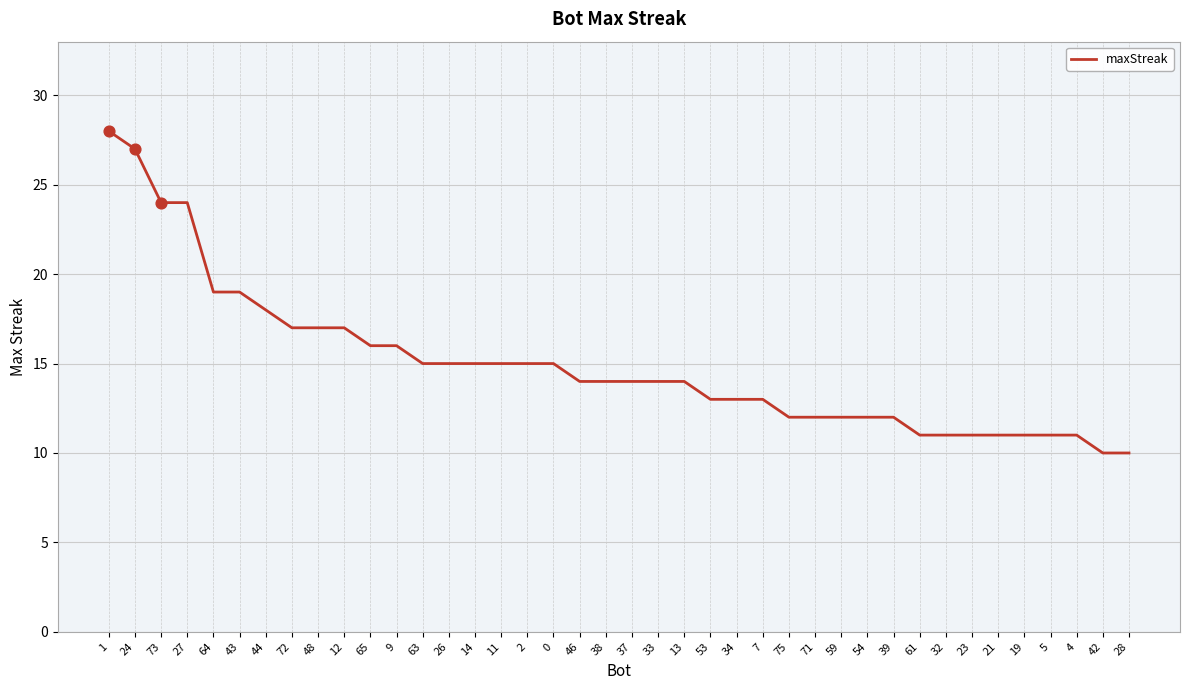

Between 39 and 37, which is larger?

37